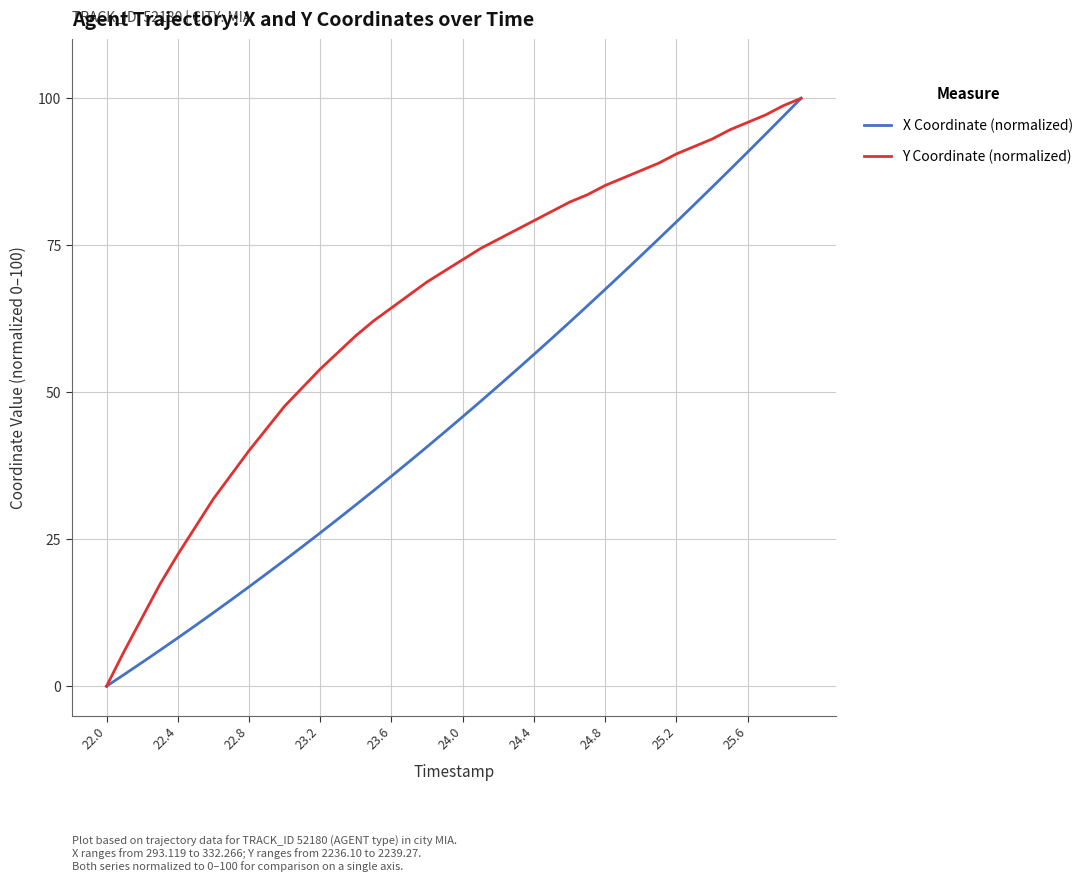

What is the average value of the Y Coordinate (normalized) series?

64.4